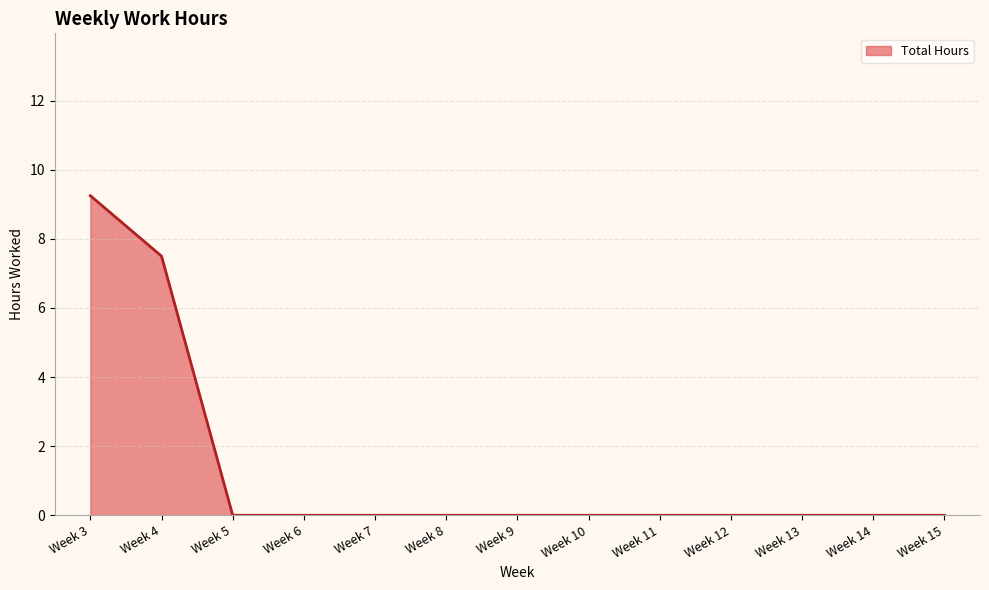

Does the chart have visible grid lines?

Yes